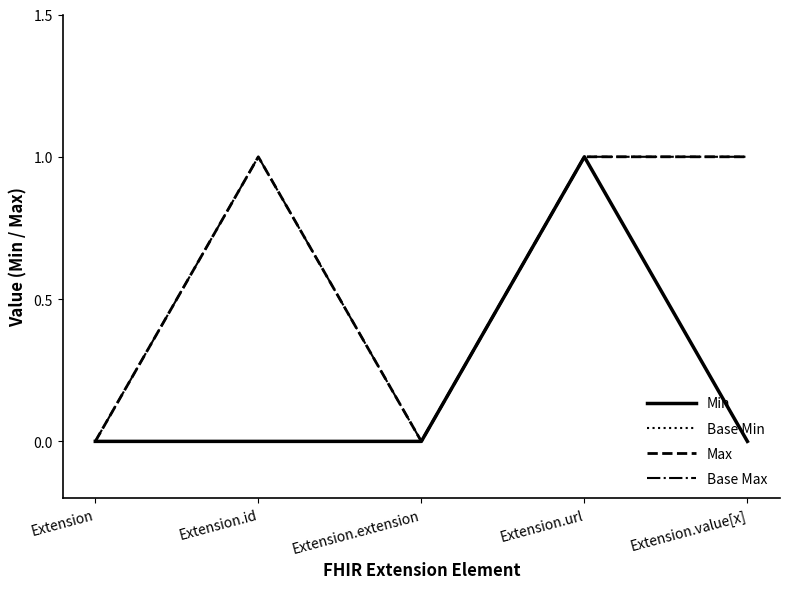

Does the chart have visible grid lines?

No